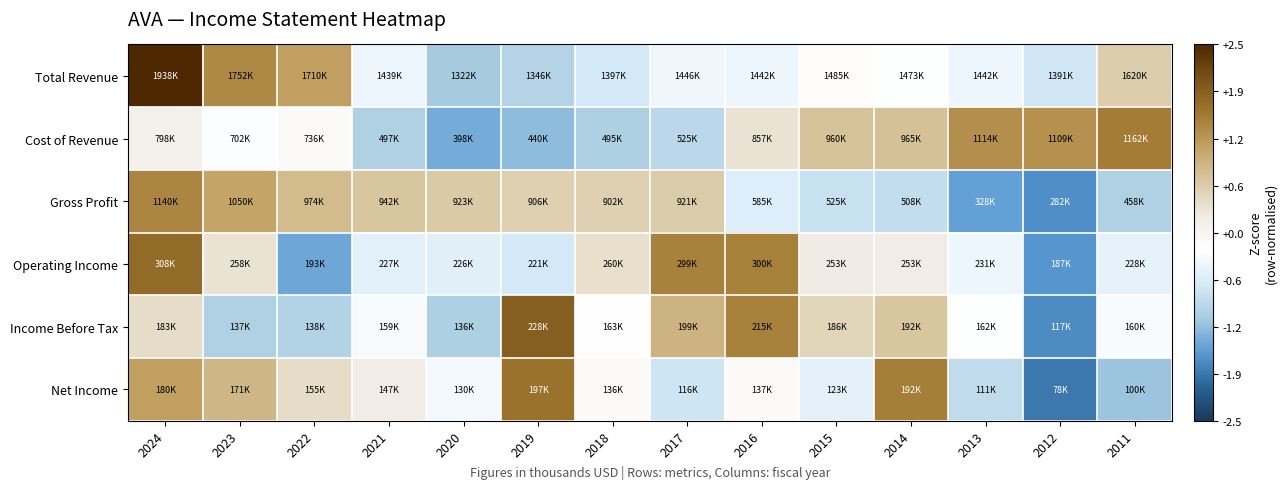

Which label corresponds to the largest value in the chart?

2024